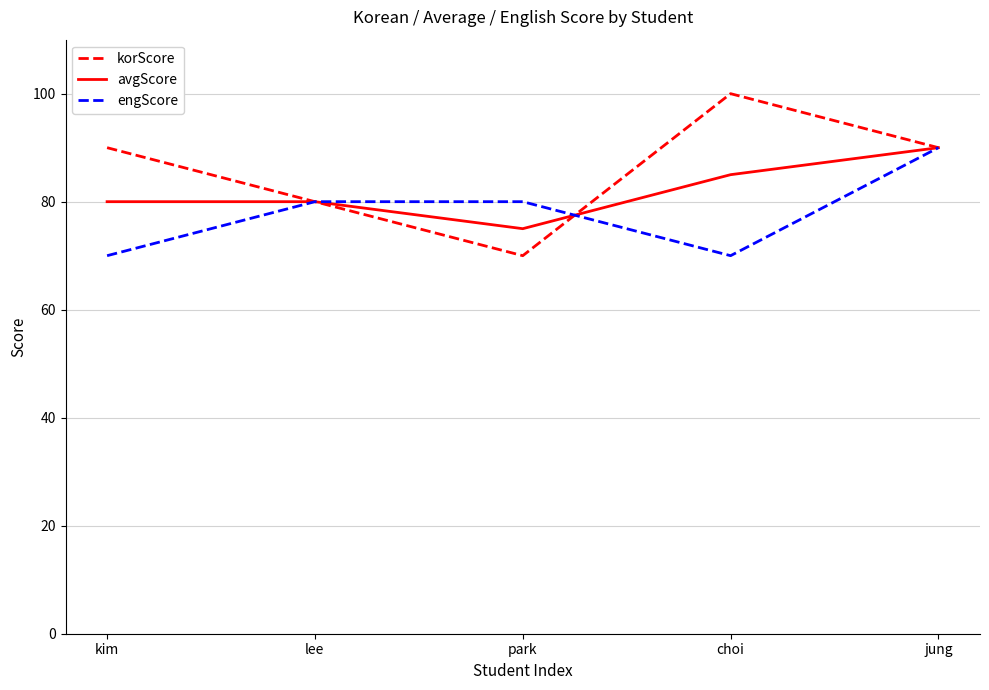

Rank the series by their average value, from lowest to highest.

engScore, avgScore, korScore